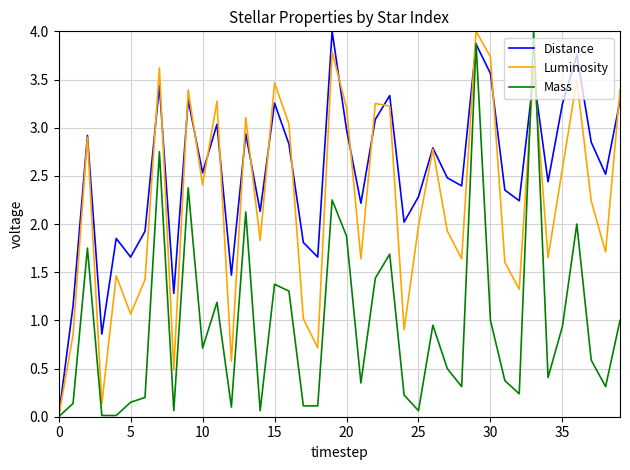

Which series has the largest total across all categories?

Distance